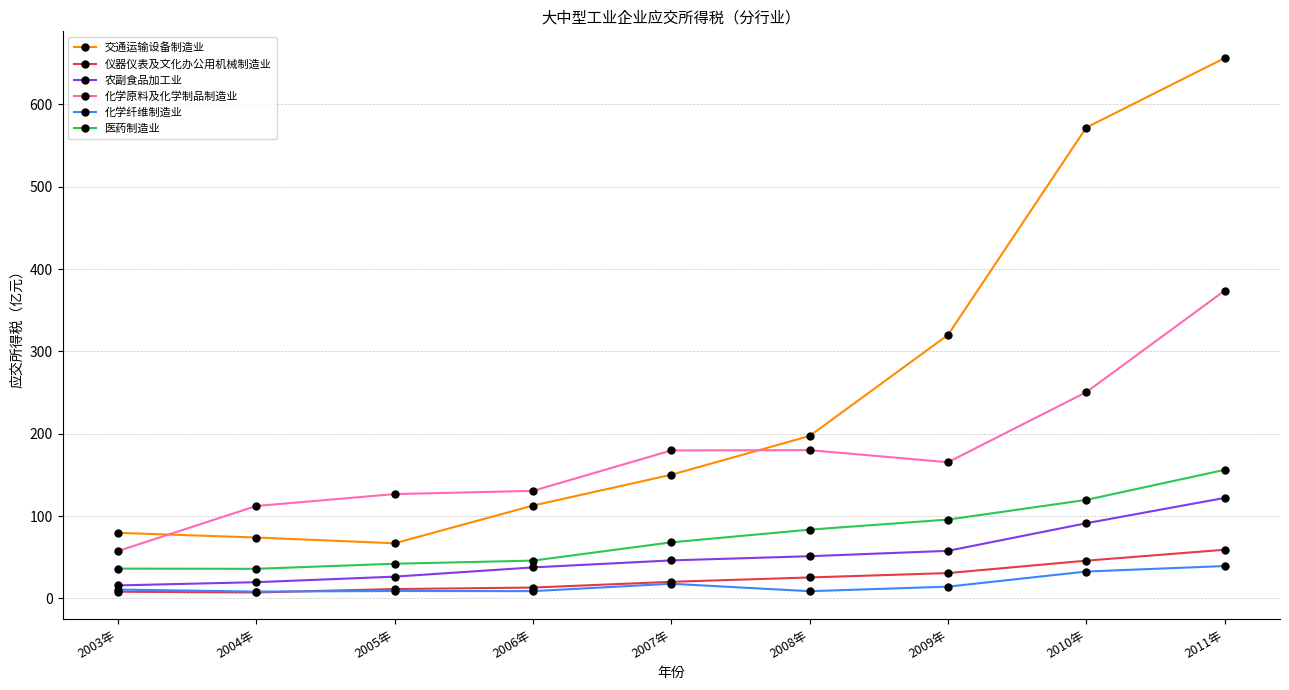

What is the sum of the 化学纤维制造业 values at 2006年 and 2009年?

23.1